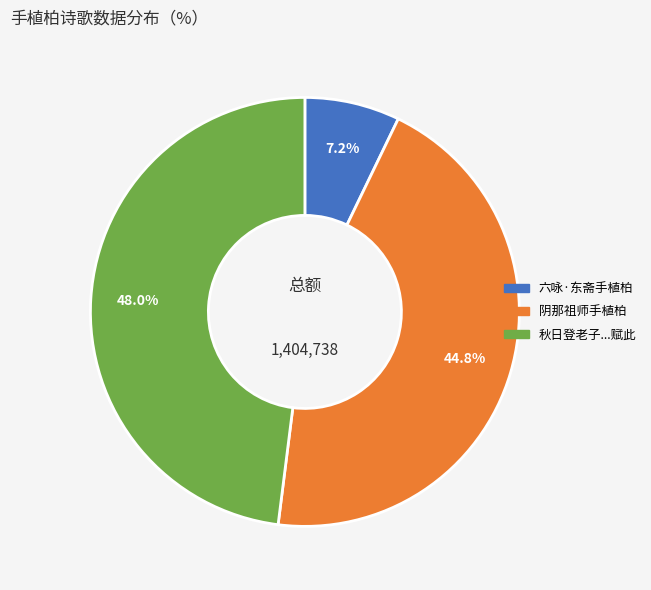

Is there a majority slice in this chart?

No